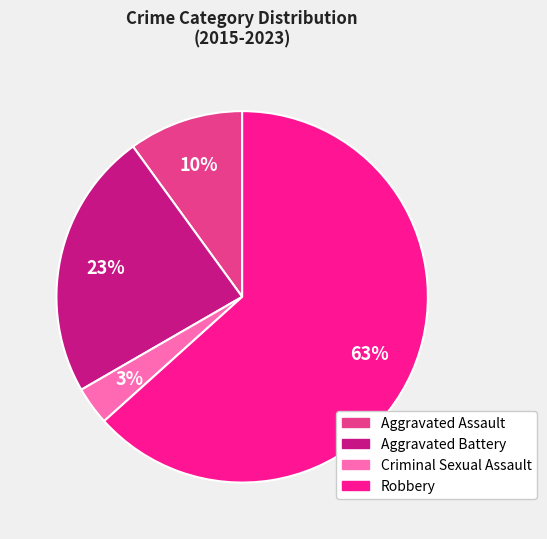

To the nearest percent, what is the average slice percentage?

25%